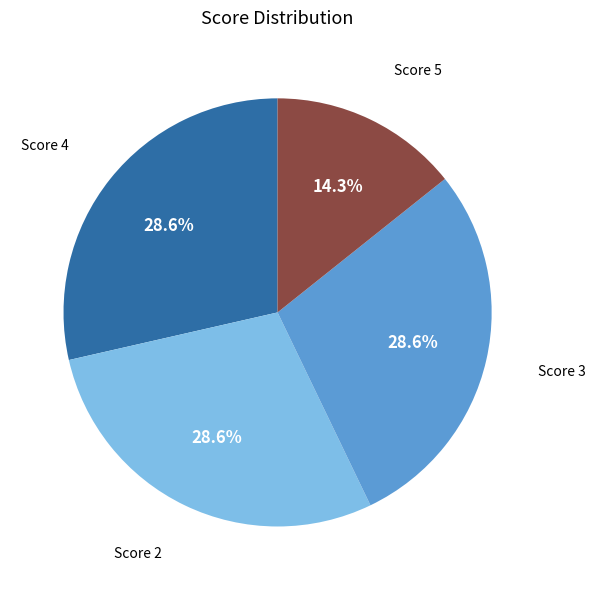

Does any single category account for the majority?

No